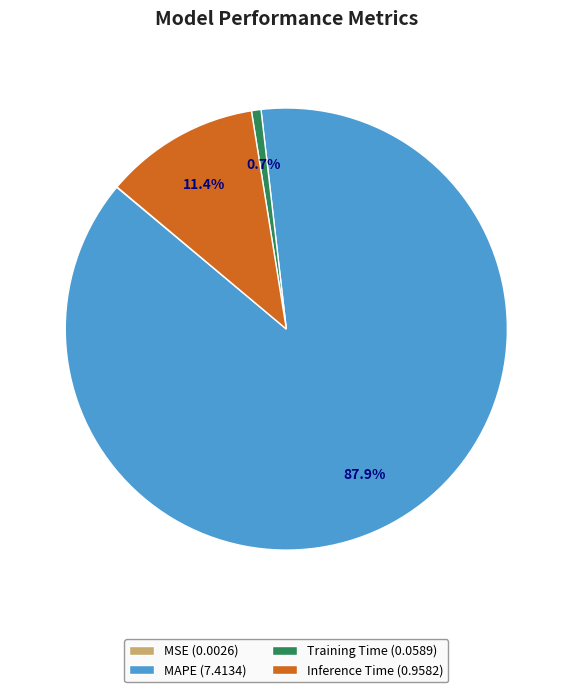

Approximately how many times larger is the value at Inference Time compared to MAPE?

0.1